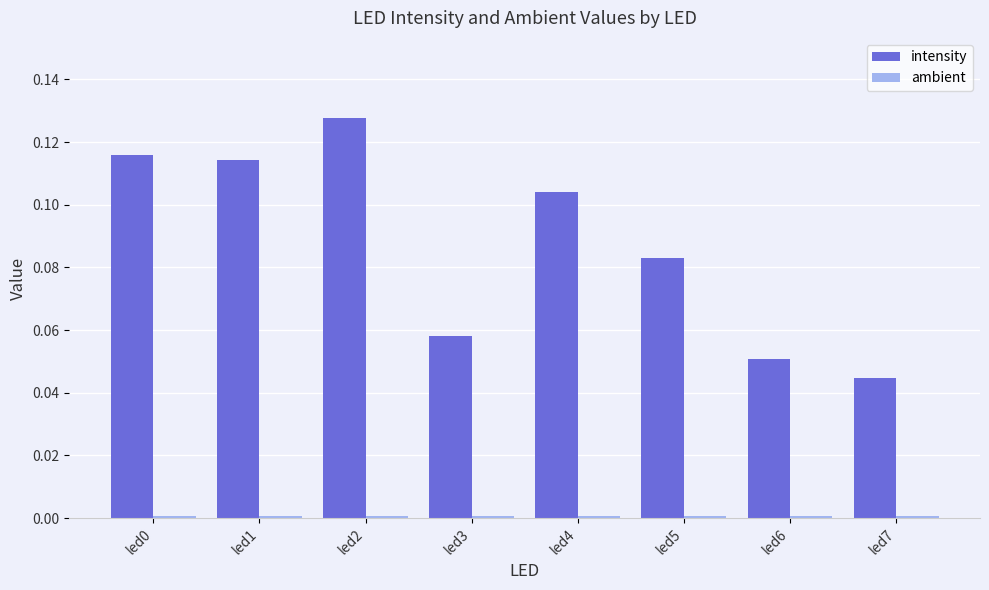

What is the sum of all intensity values?

0.7